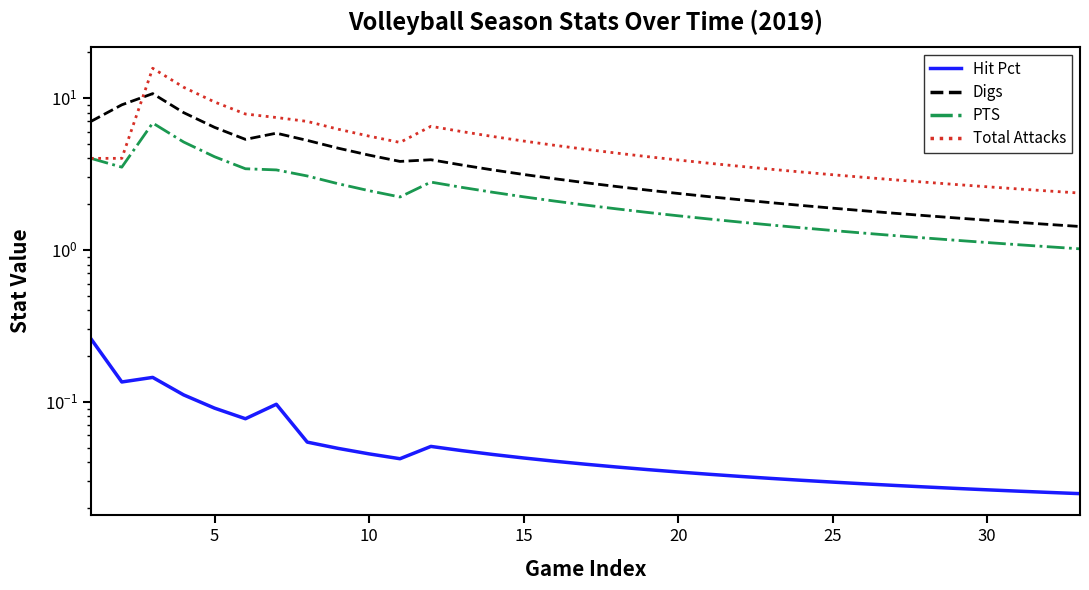

The Total Attacks series shows 7.3 at 15. True or false?

False